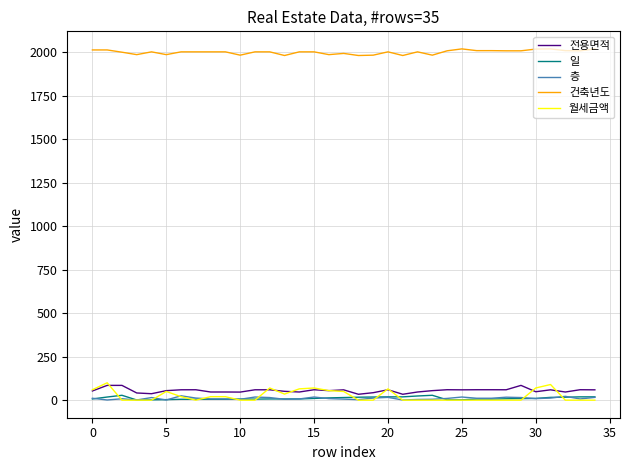

What is the maximum value shown in the chart?

2020.0